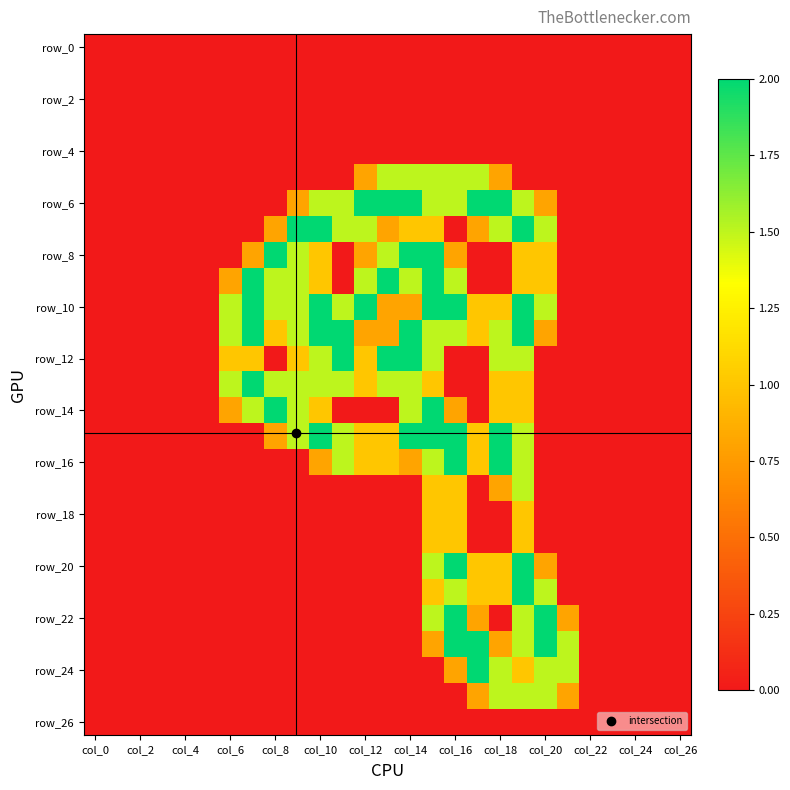

How many series are shown in this chart?

27